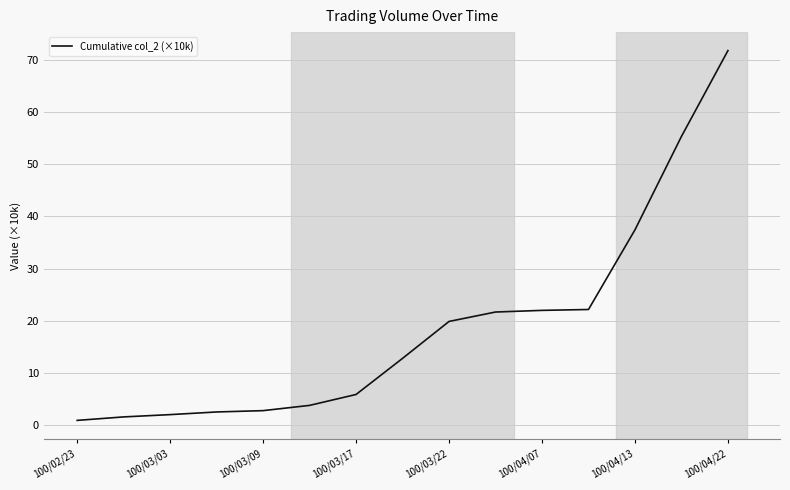

What is the greatest value displayed?

71.9